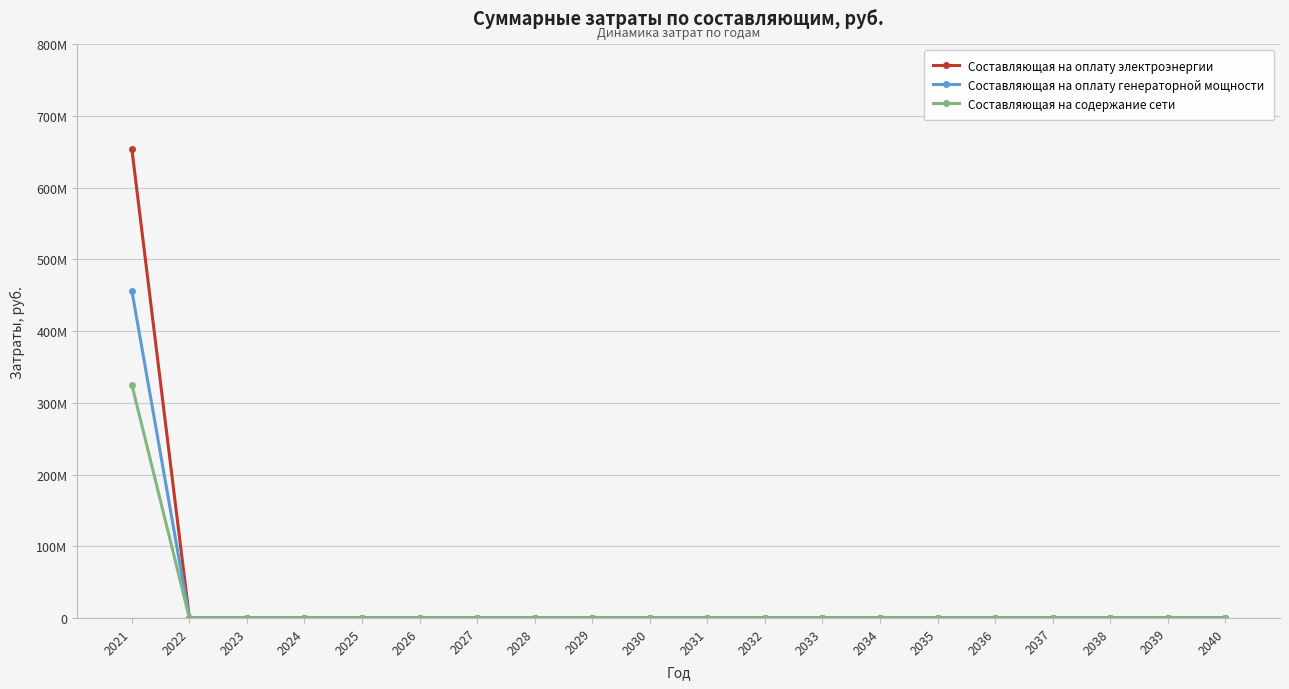

Reading left to right, what are all the values shown in this chart?

Составляющая на оплату электроэнергии: 2021=654049327.5	2022=0.0	2023=0.0	2024=0.0	2025=0.0	2026=0.0	2027=0.0	2028=0.0	2029=0.0	2030=0.0	2031=0.0	2032=0.0	2033=0.0	2034=0.0	2035=0.0	2036=0.0	2037=0.0	2038=0.0	2039=0.0	2040=0.0
Составляющая на оплату генераторной мощности: 2021=456505614.6	2022=0.0	2023=0.0	2024=0.0	2025=0.0	2026=0.0	2027=0.0	2028=0.0	2029=0.0	2030=0.0	2031=0.0	2032=0.0	2033=0.0	2034=0.0	2035=0.0	2036=0.0	2037=0.0	2038=0.0	2039=0.0	2040=0.0
Составляющая на содержание сети: 2021=325286161.5	2022=0.0	2023=0.0	2024=0.0	2025=0.0	2026=0.0	2027=0.0	2028=0.0	2029=0.0	2030=0.0	2031=0.0	2032=0.0	2033=0.0	2034=0.0	2035=0.0	2036=0.0	2037=0.0	2038=0.0	2039=0.0	2040=0.0